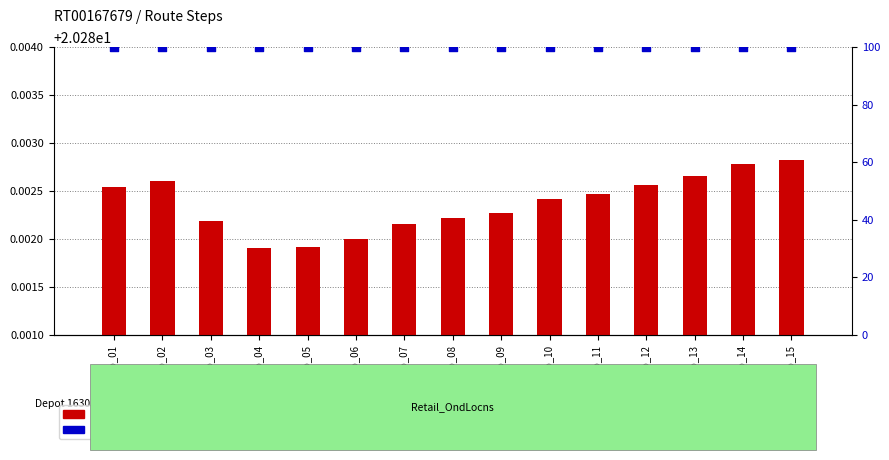

Which series reaches the maximum Y coordinate?

percentile rank within the sample